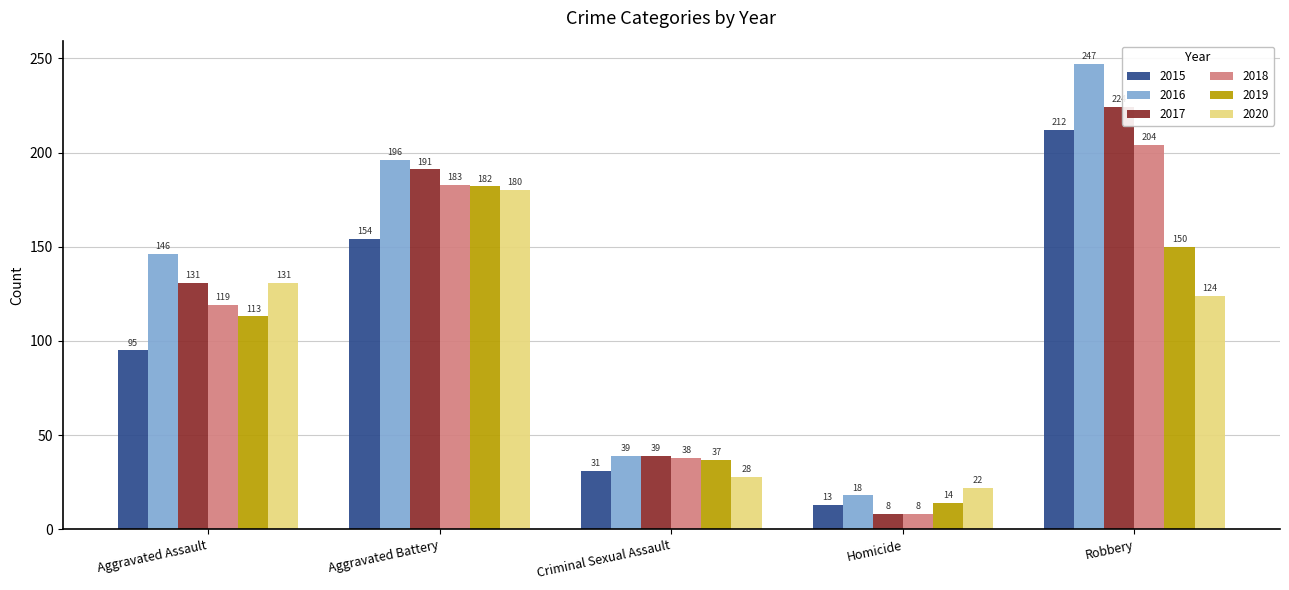

At how many categories does at least one series exceed 225?

1